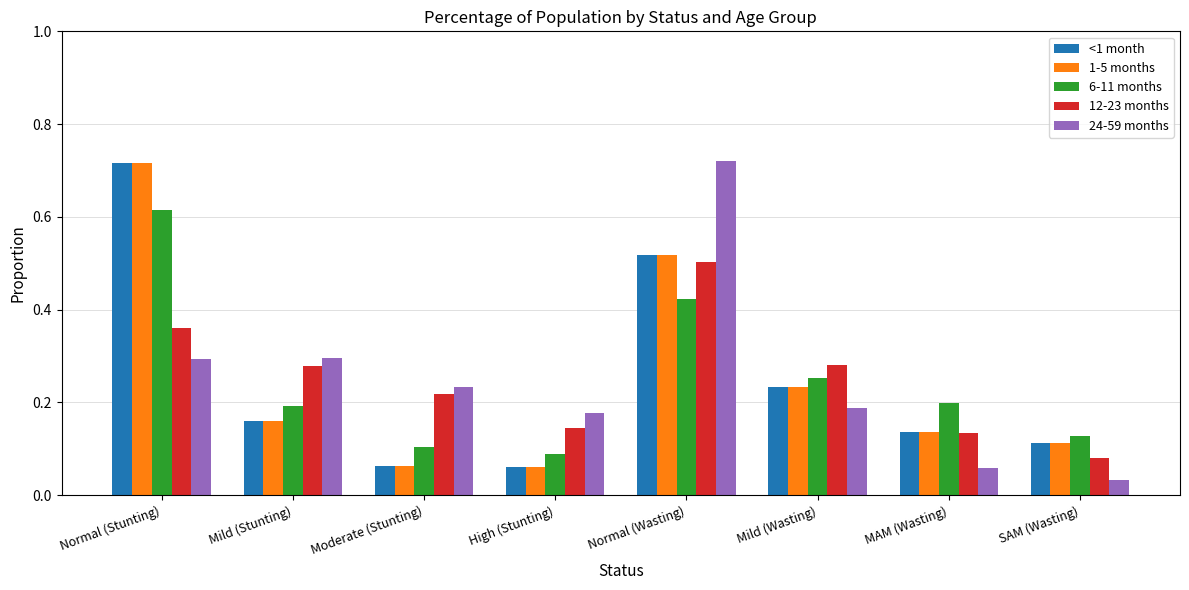

What is the sum of all <1 month values?

2.0